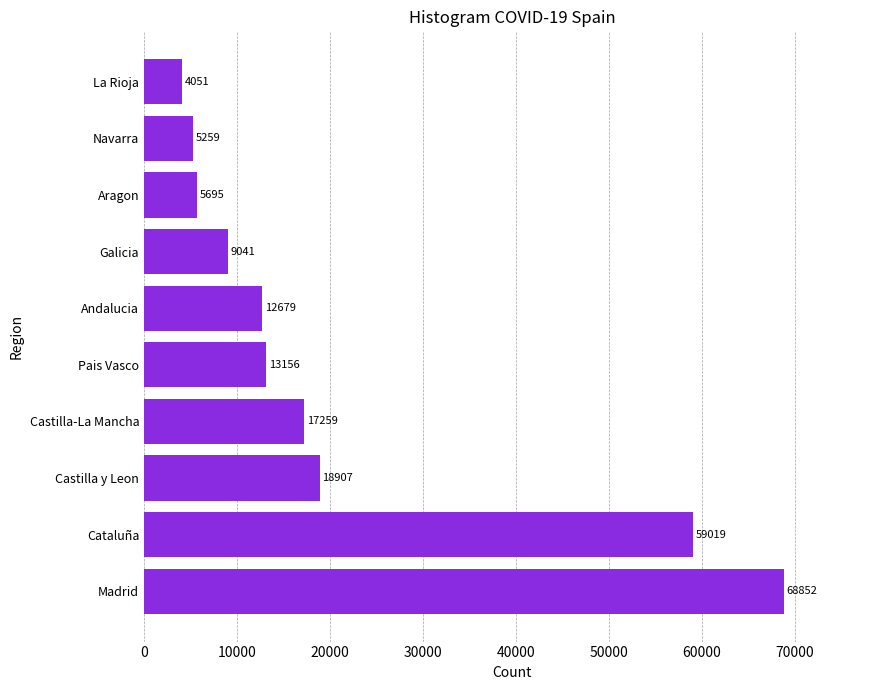

Rank the categories by value from lowest to highest.

La Rioja, Navarra, Aragon, Galicia, Andalucia, Pais Vasco, Castilla-La Mancha, Castilla y Leon, Cataluña, Madrid